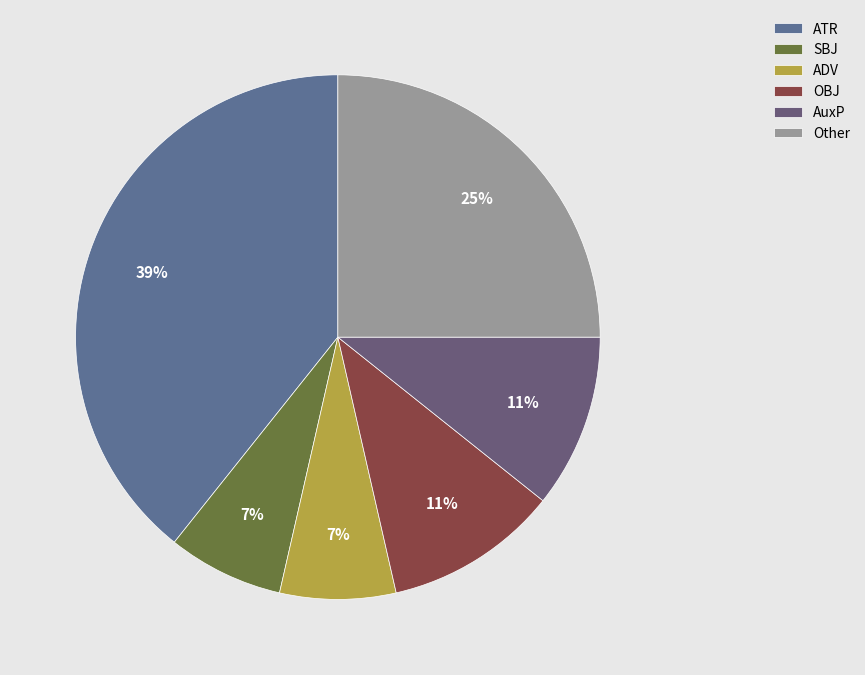

How many segments does this pie chart have?

6